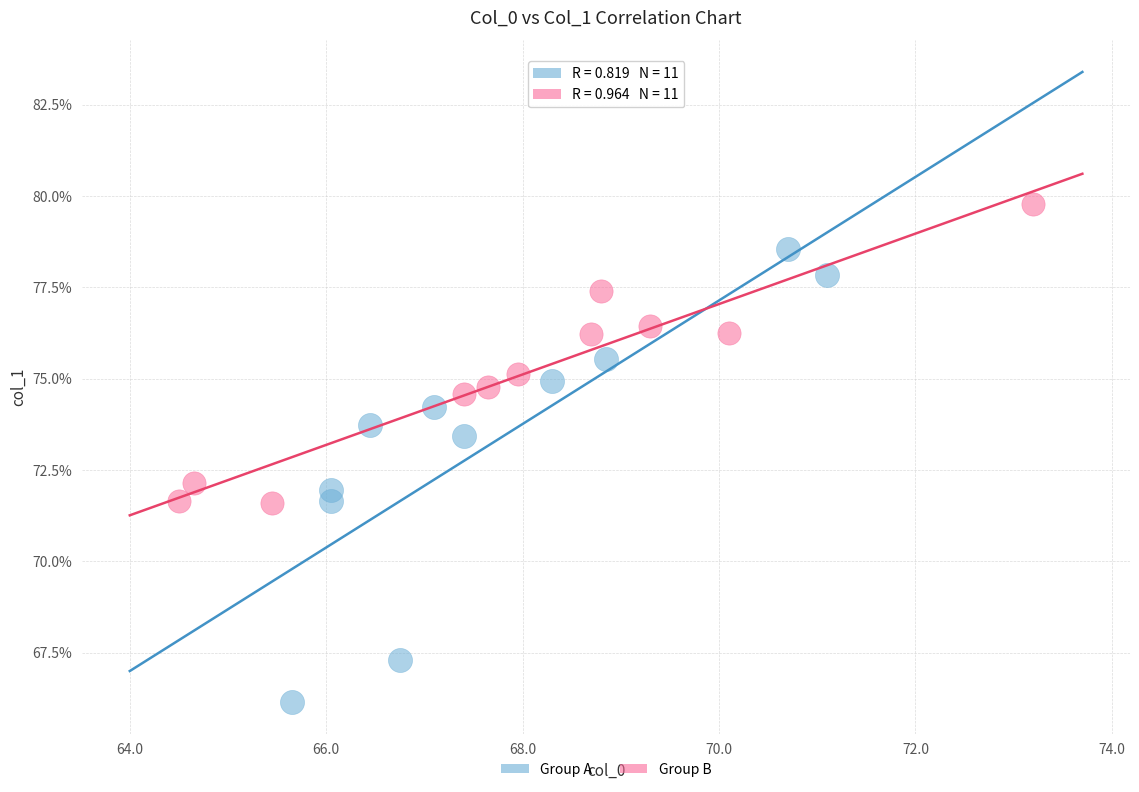

What are all the series names shown in the legend?

Group A, Group B